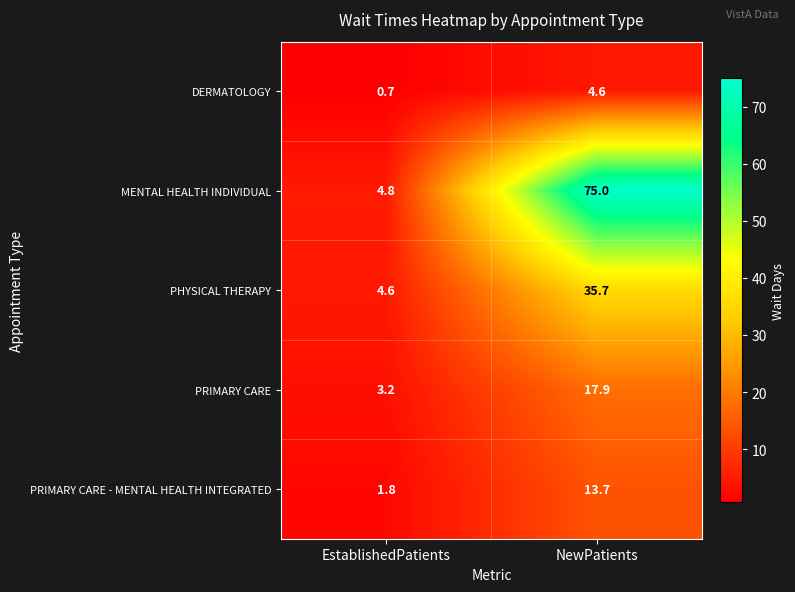

Rank the series at NewPatients from highest to lowest value.

MENTAL HEALTH INDIVIDUAL, PHYSICAL THERAPY, PRIMARY CARE, PRIMARY CARE - MENTAL HEALTH INTEGRATED, DERMATOLOGY